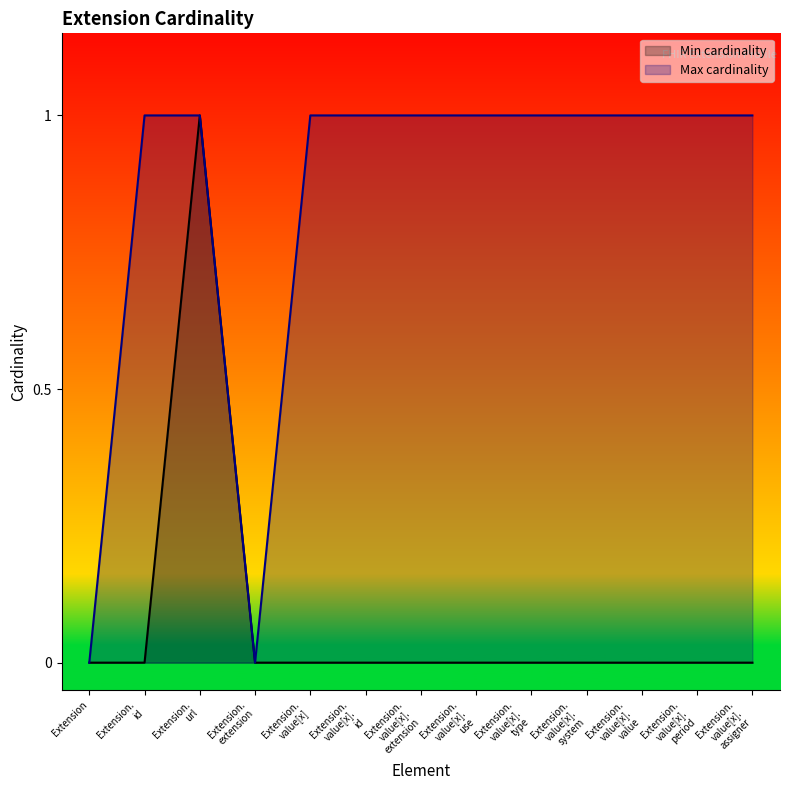

List the series in order of their overall mean, lowest first.

Min cardinality, Max cardinality